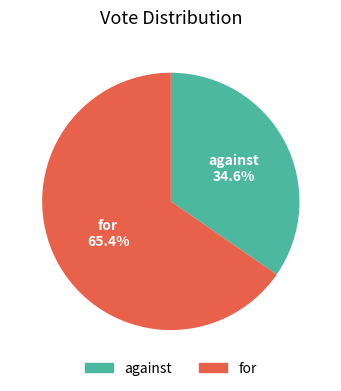

What is the largest slice in the pie chart?

for